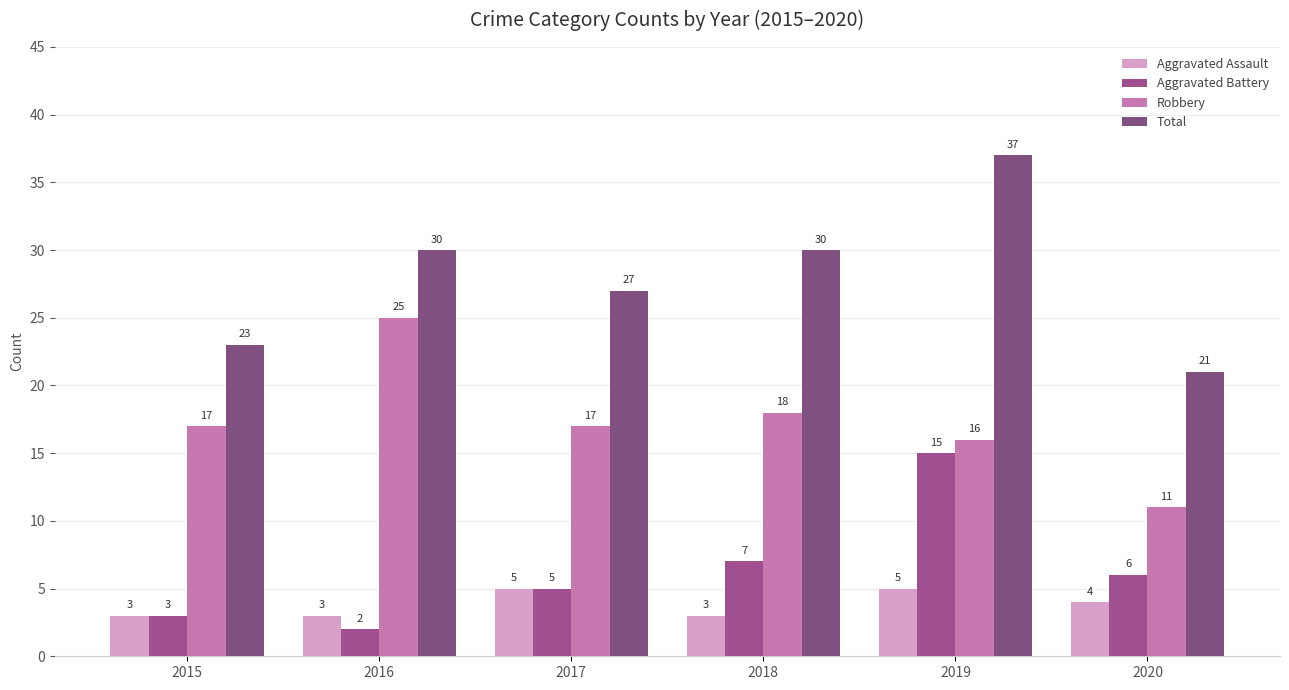

At how many categories does at least one series exceed 33?

1